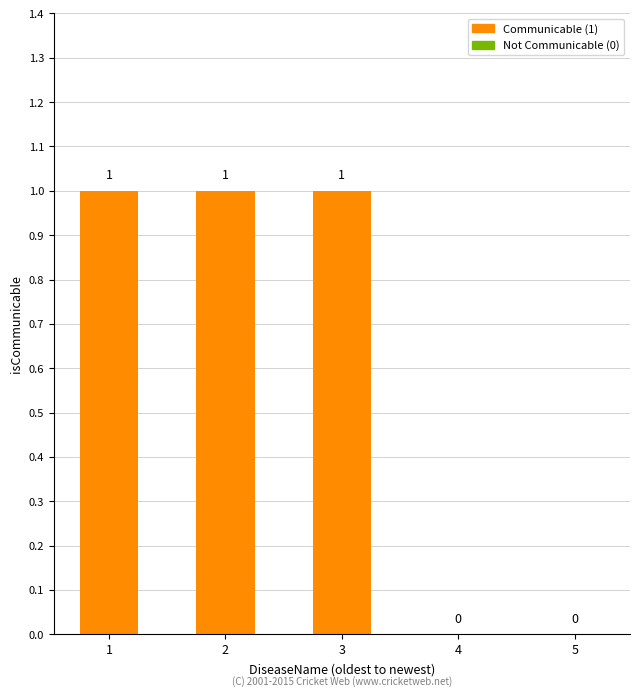

What is the sum of all values?

3